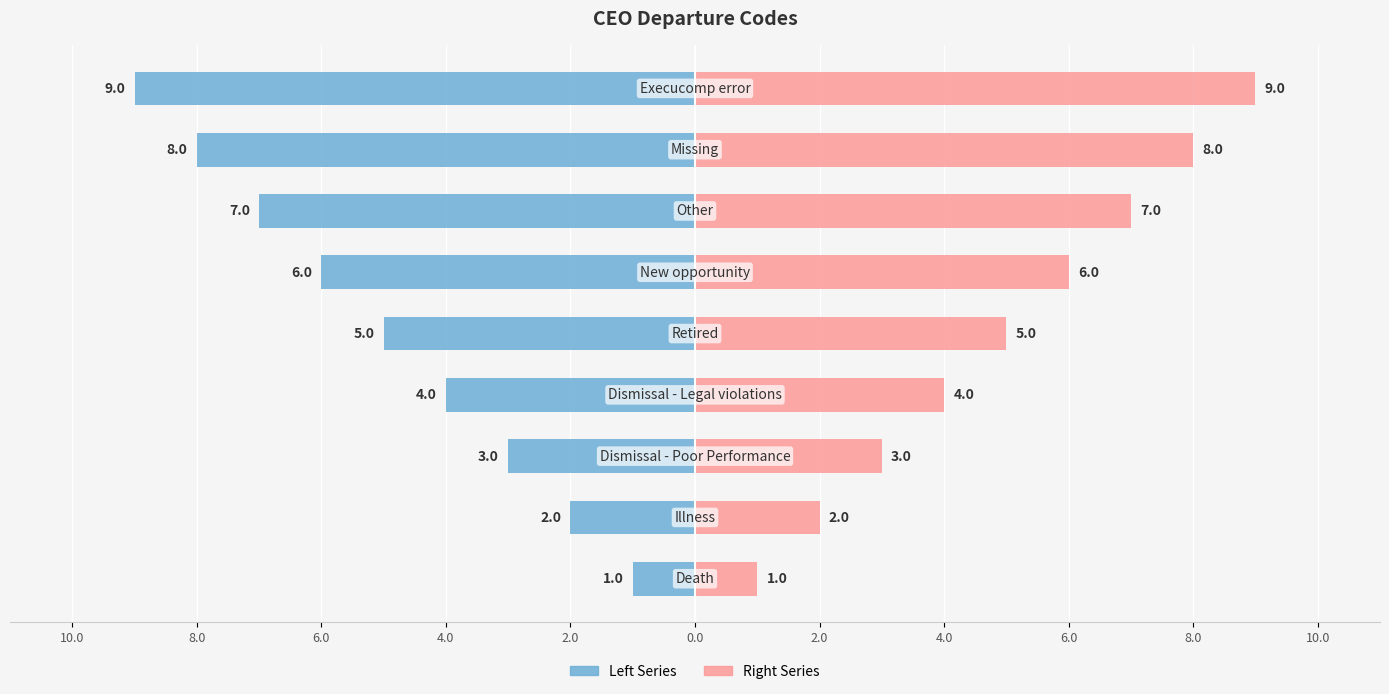

The Code (Left) series shows -4 at 4.0. True or false?

True